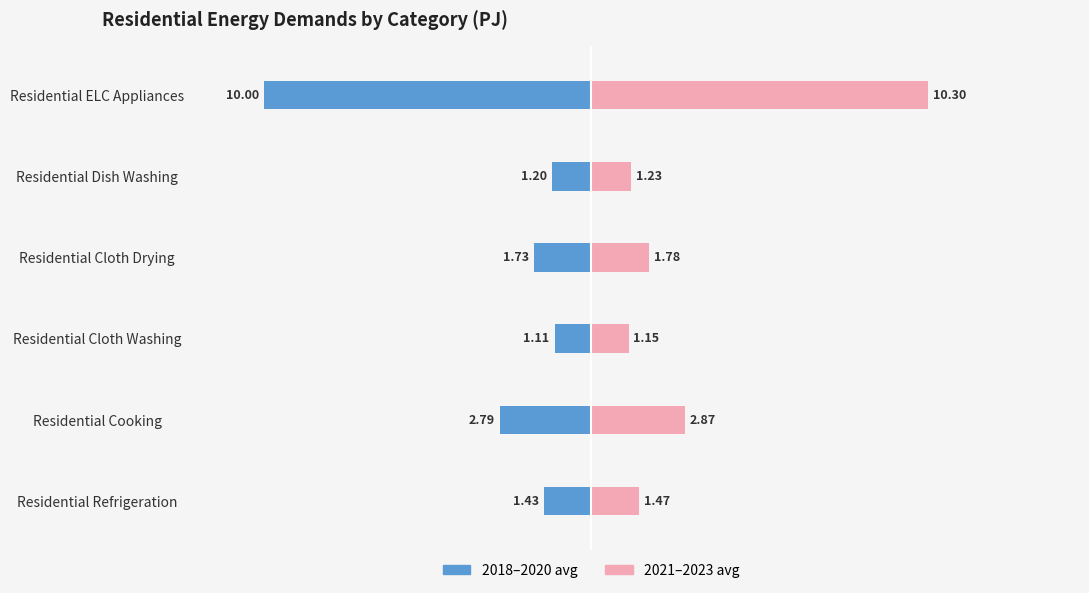

The 2018–2020 avg series shows -0.6 at Residential Dish Washing. True or false?

False